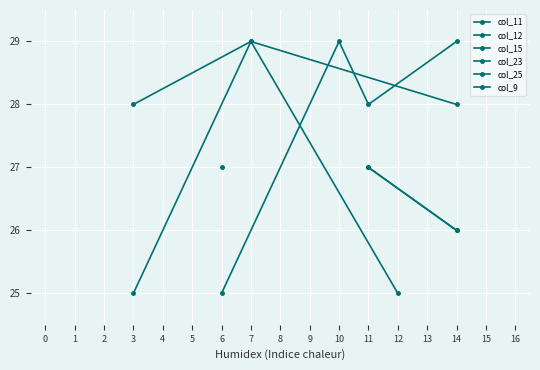

Count the number of data series in this chart.

6